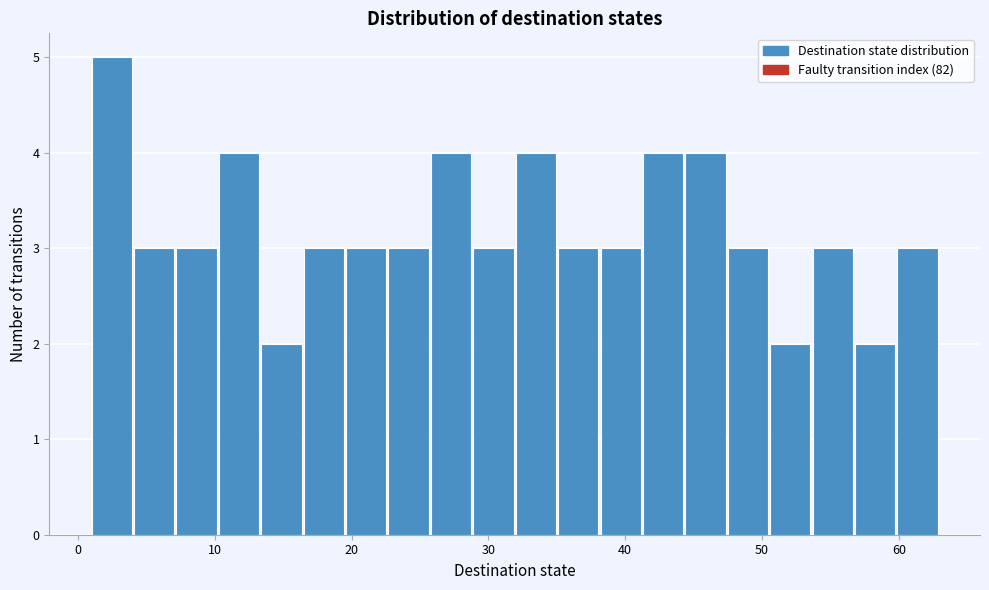

Read against the x-axis, roughly where is the centre of the tallest bar?

2